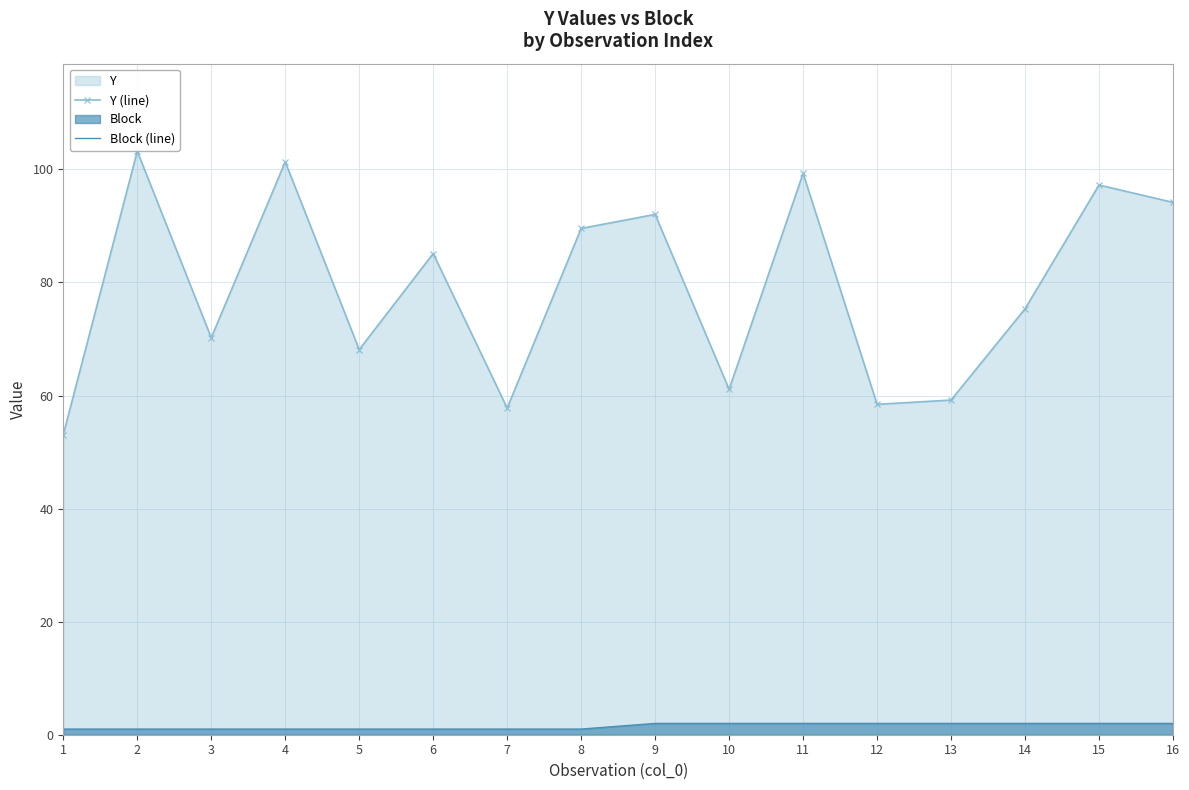

What is the maximum value shown in the chart?

103.2